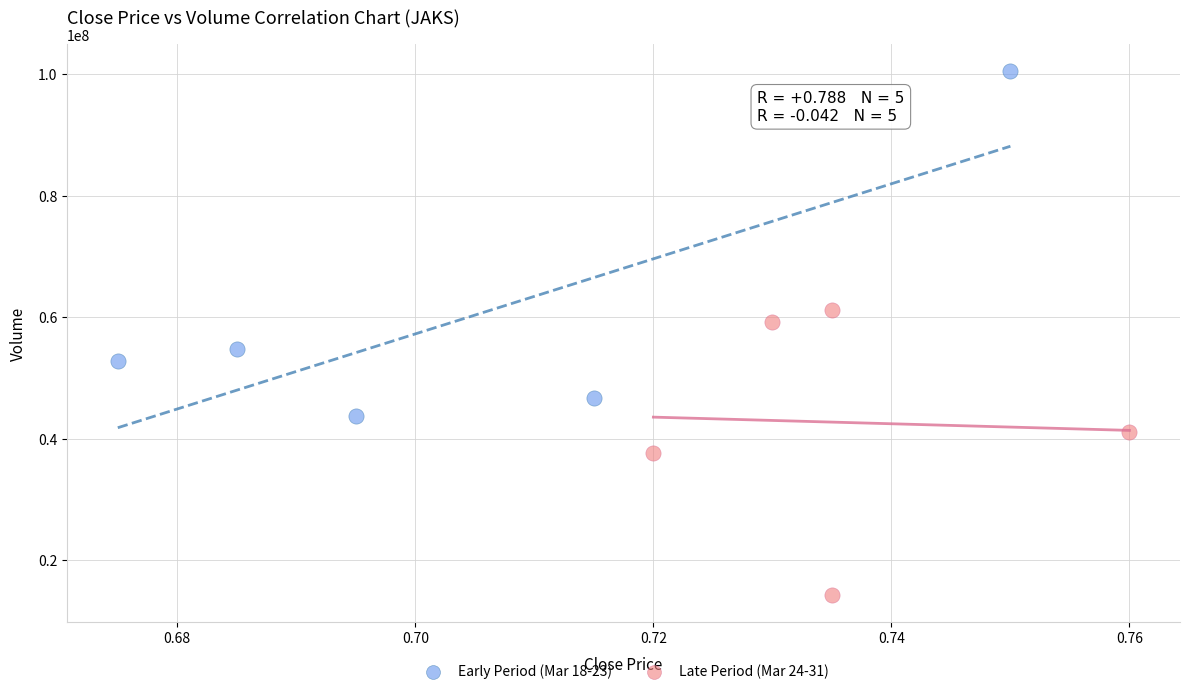

Which series contains the lowest Y value?

Late Period (Mar 24-31)